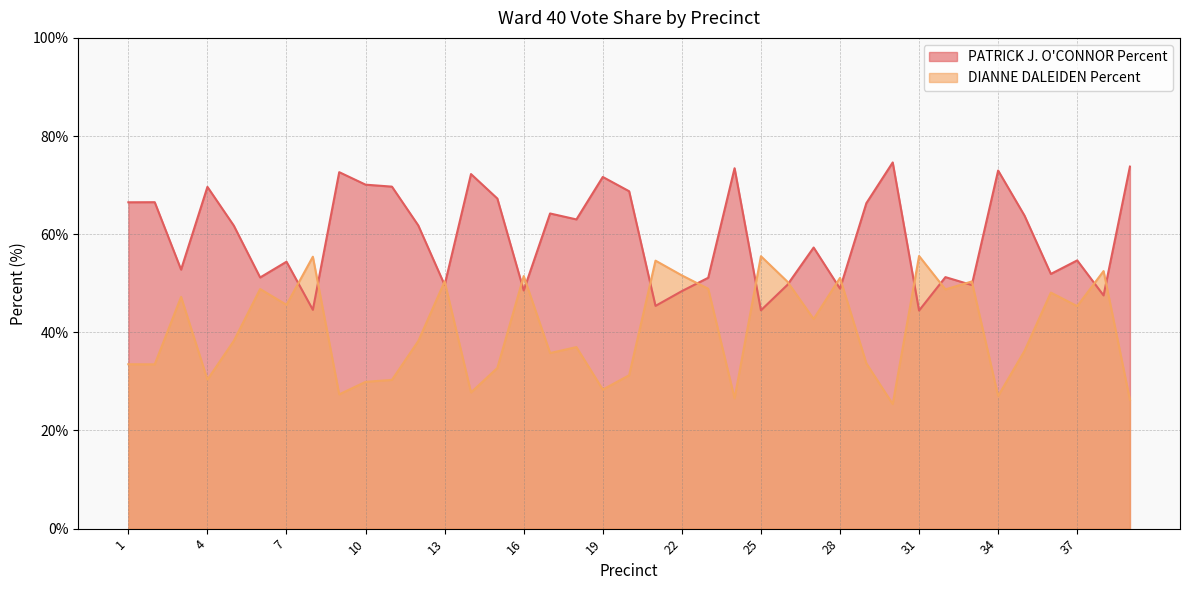

How many interior local valleys does the DIANNE DALEIDEN Percent series have?

13